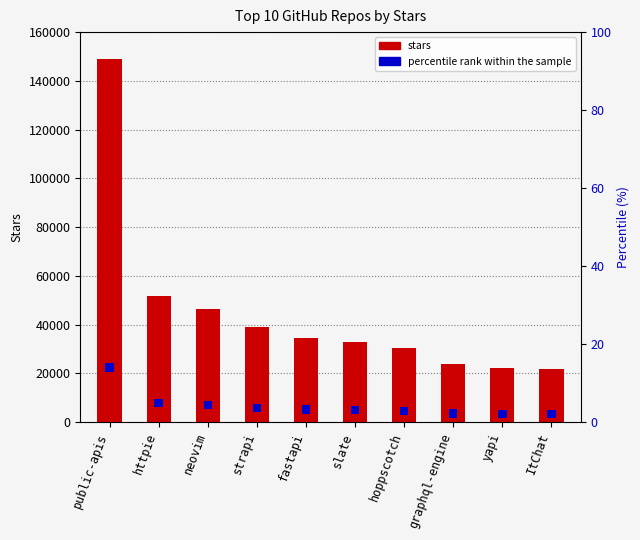

Is it true that stars equals 30500 at hoppscotch?

True